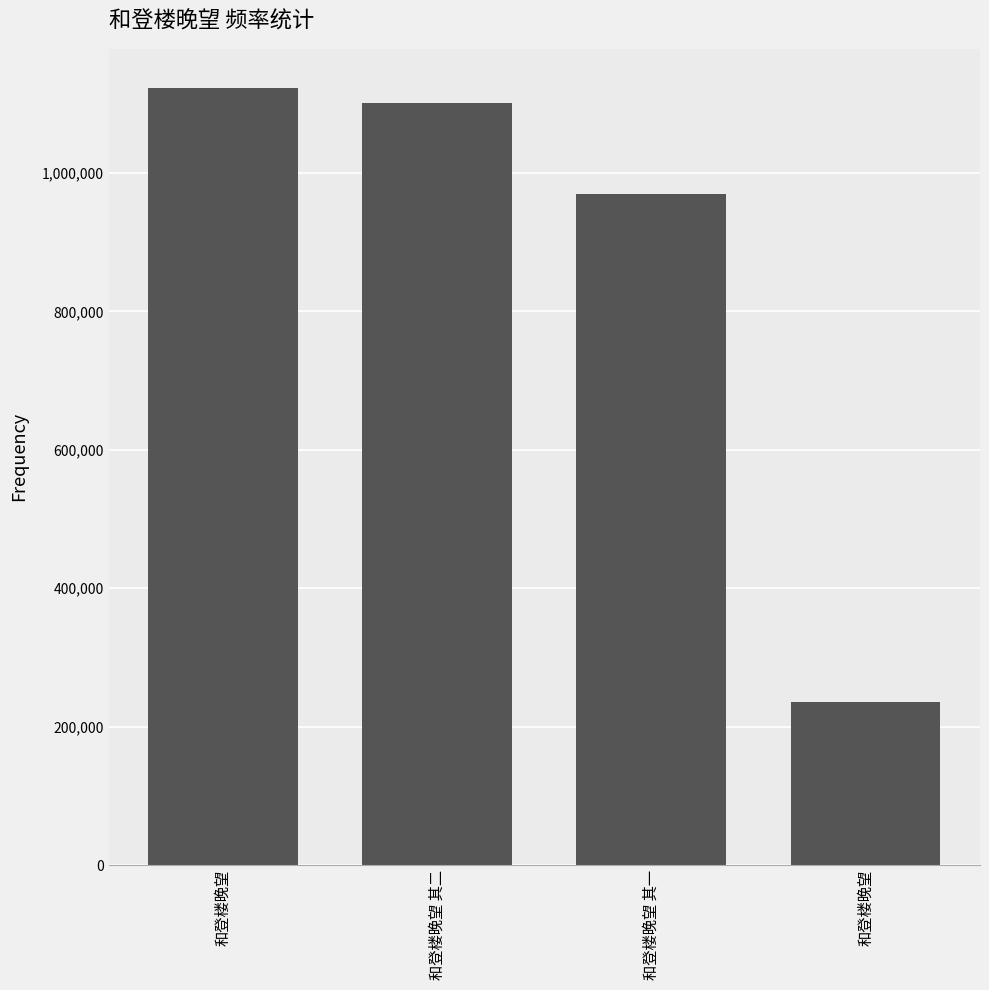

True or false: the data shows 234998 at 和登楼晚望.

True